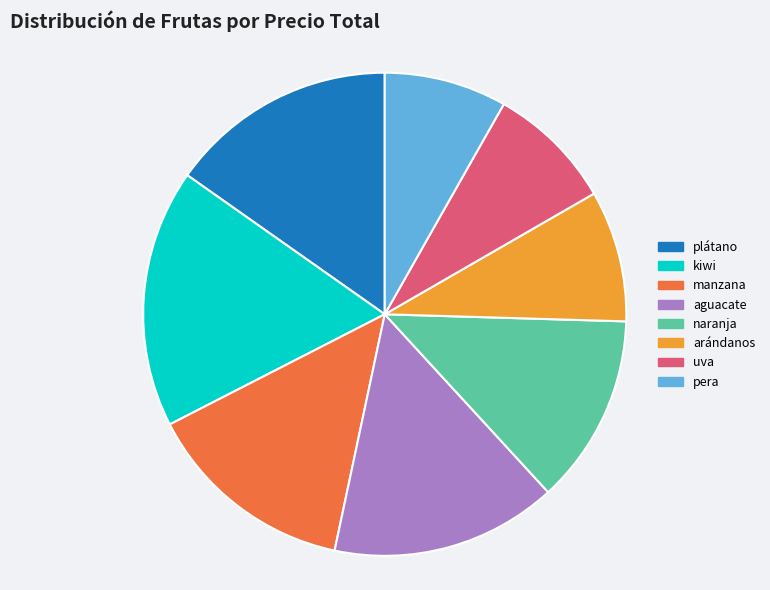

Is the sum of plátano and pera greater than half?

No